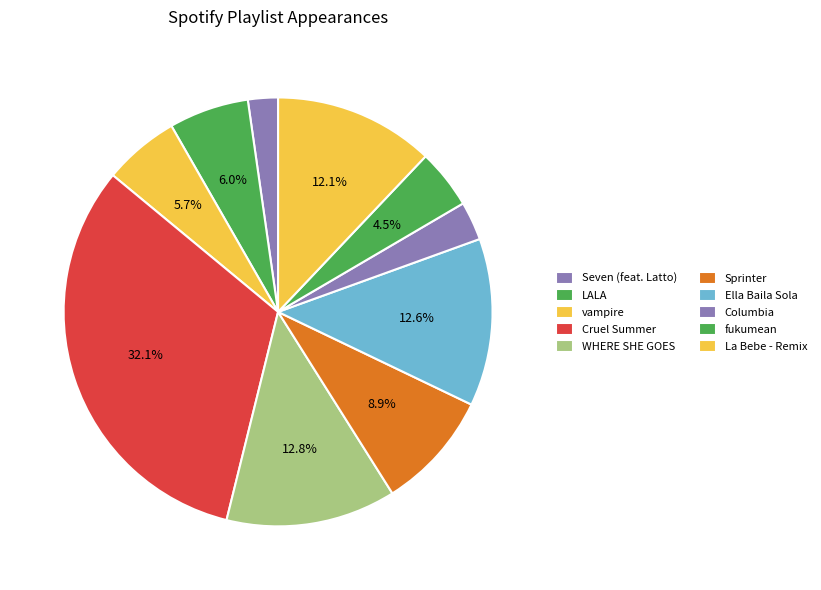

What is the total percentage of fukumean and WHERE SHE GOES?

17.3%